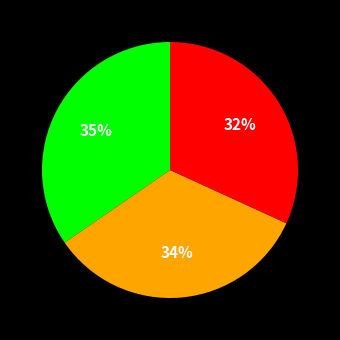

To the nearest percent, what is the difference between the largest and smallest slice percentages?

3%